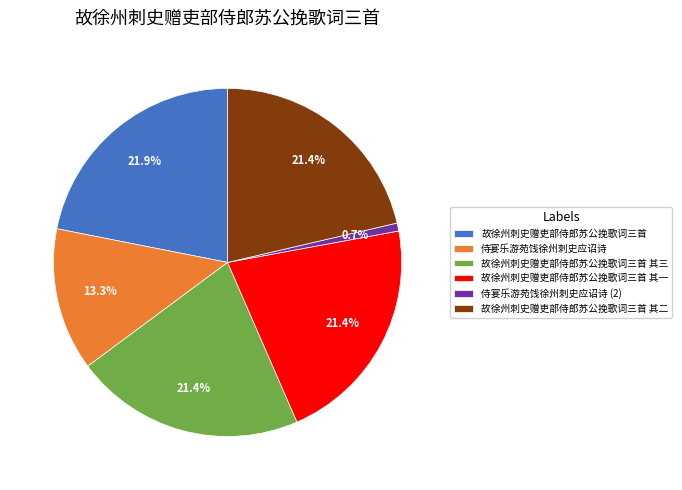

To the nearest percent, what is the average slice percentage?

17%